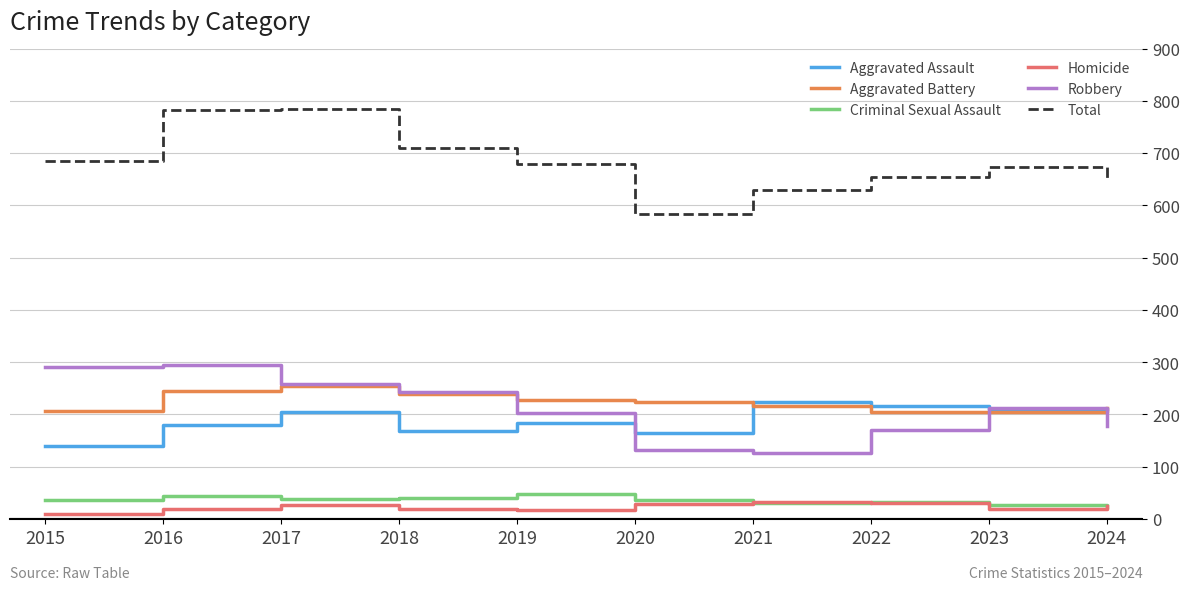

Which series has the largest total across all categories?

Total